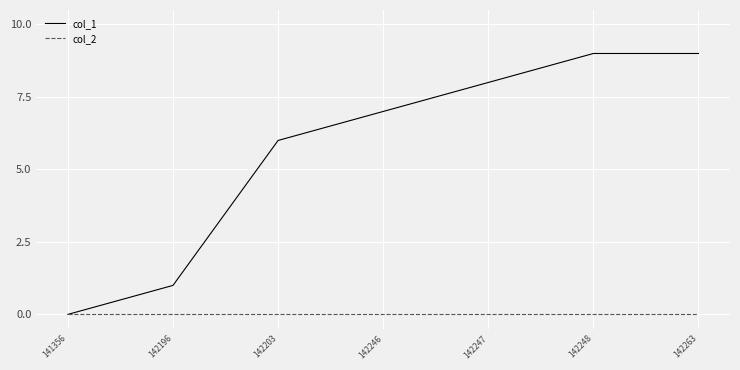

Count the col_1 values in the range 1 to 9.

6